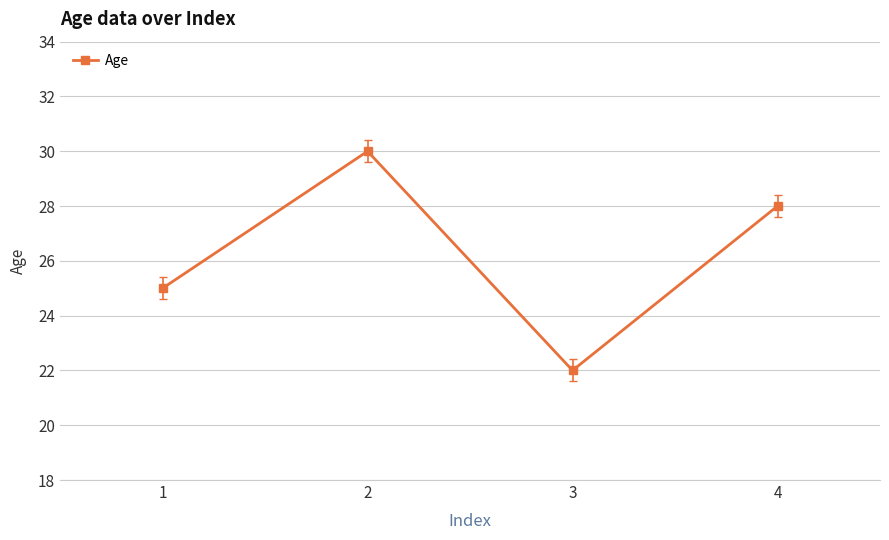

Which label corresponds to the smallest value in the chart?

3